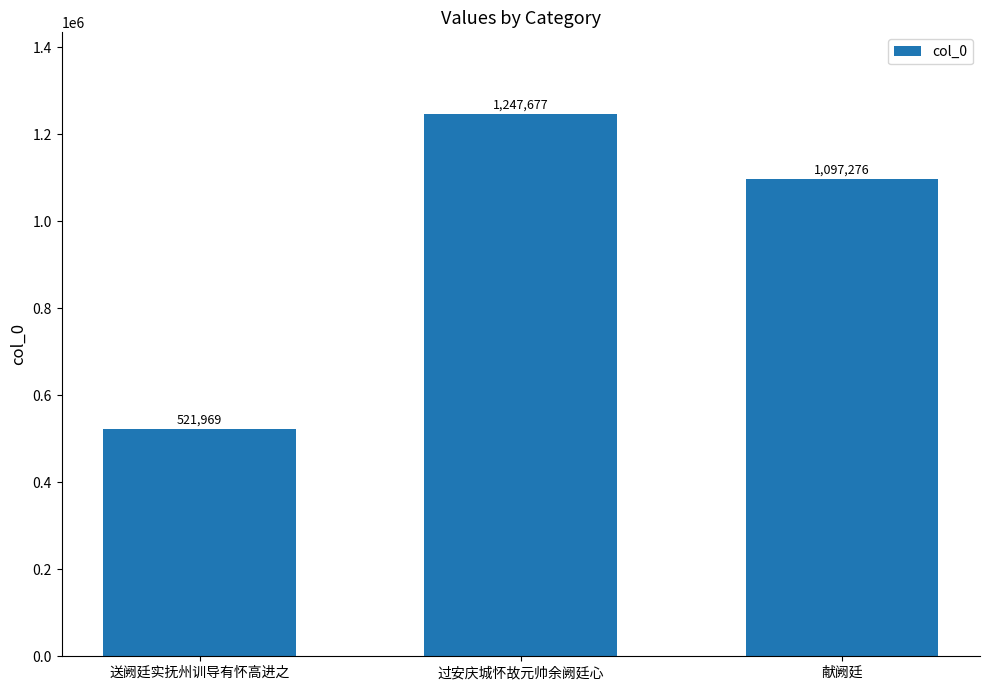

Rank the categories by value from lowest to highest.

送阙廷实抚州训导有怀高进之, 献阙廷, 过安庆城怀故元帅余阙廷心